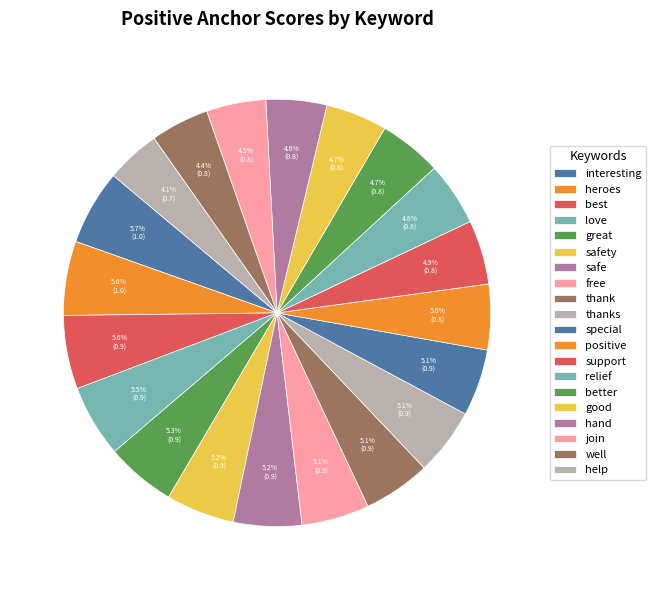

What is the smallest slice in the pie chart?

help